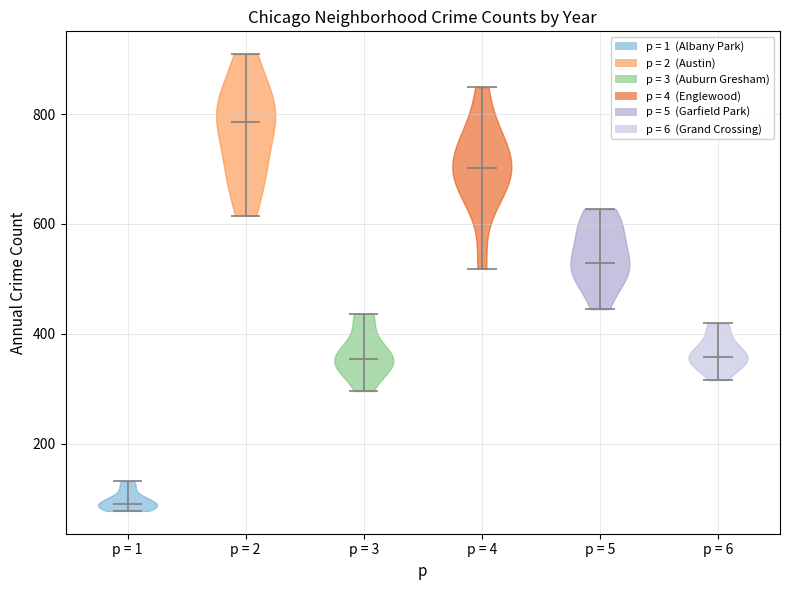

Which violin has the lowest median line?

p = 1